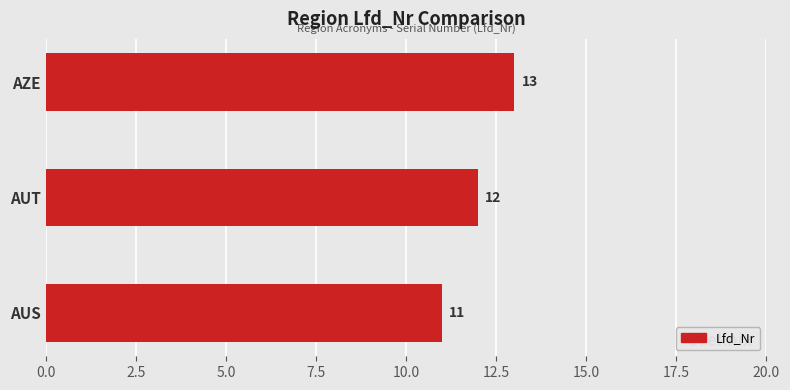

Which has a higher value, AUS or AZE?

AZE